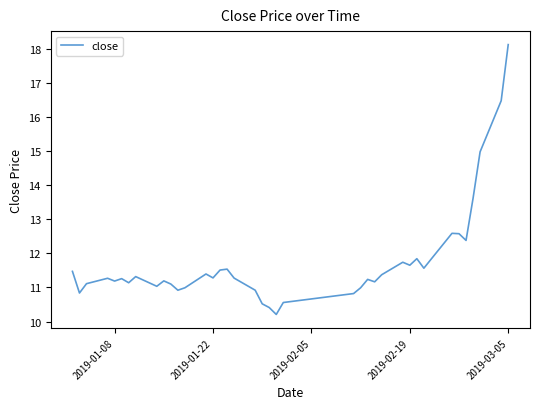

What is the difference between the maximum and minimum values?

7.9